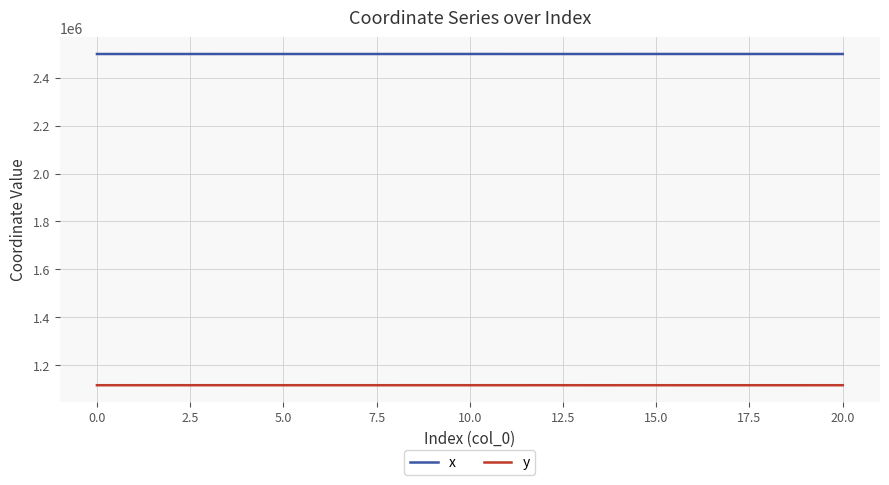

What is the maximum value for x?

2499801.9